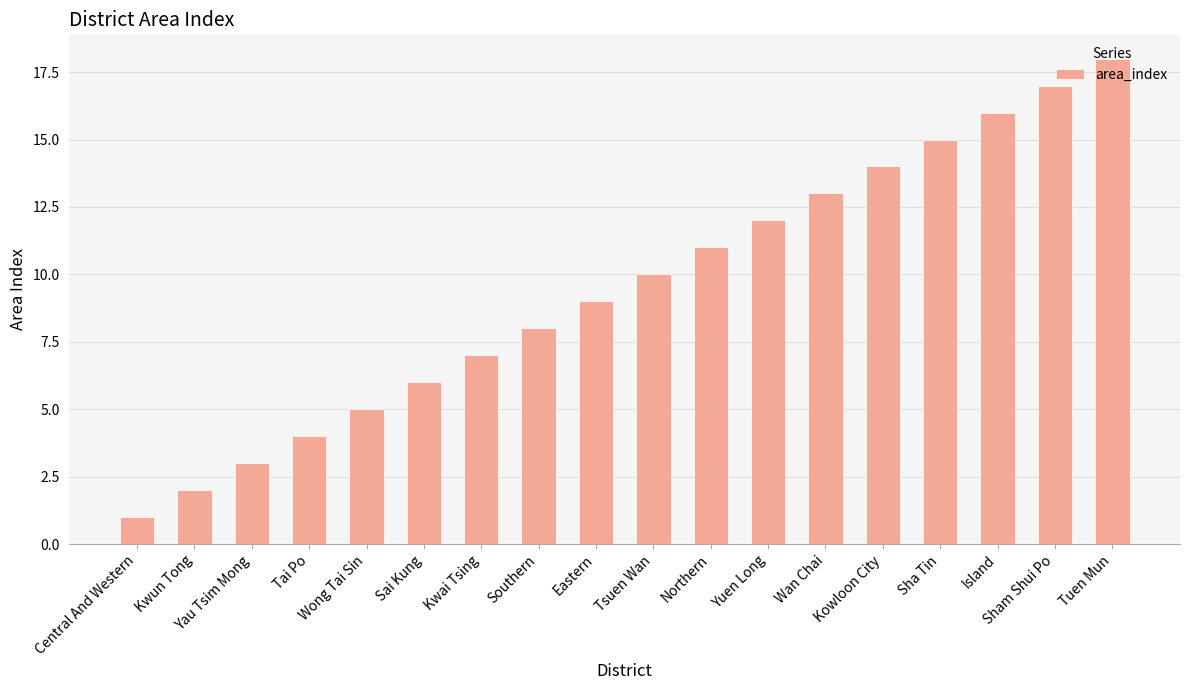

At which label is the value closest to 9?

Eastern